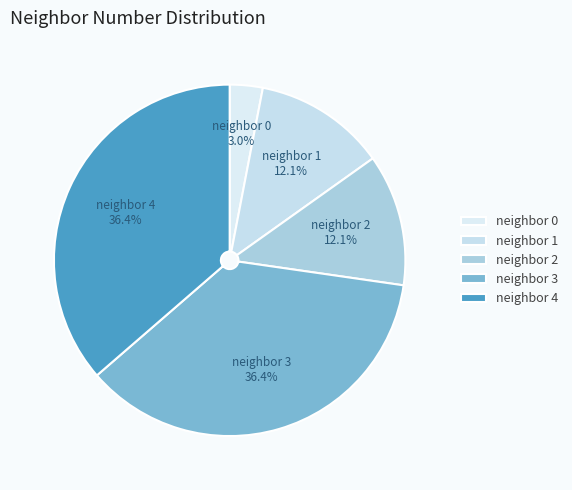

How many segments does this pie chart have?

5